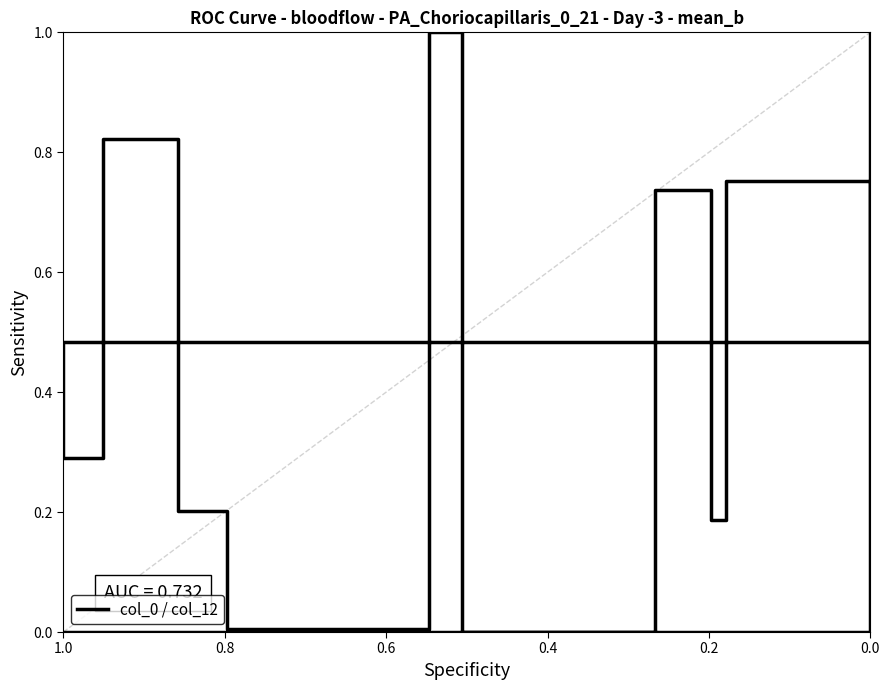

Between 10 and 0.2, which is larger?

10